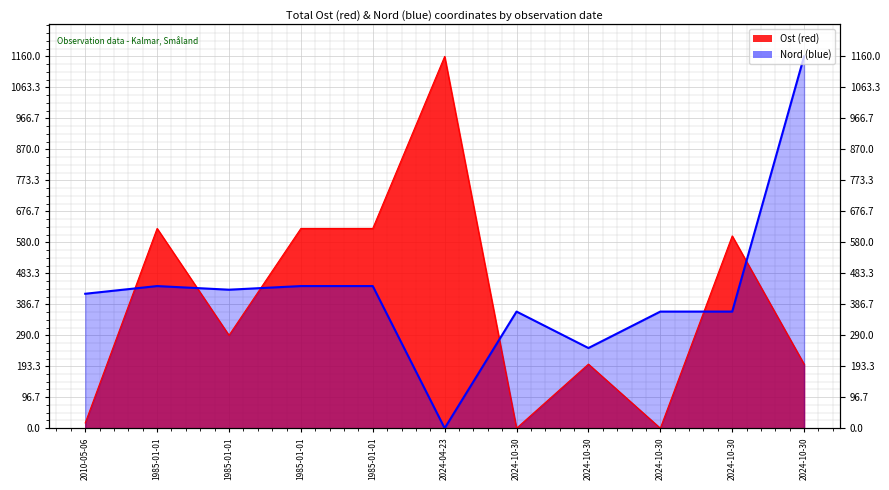

Reading left to right, transcribe all the data shown in this chart.

Ost: 2010-05-06=16.6	1985-01-01=623.3	1985-01-01=290.0	1985-01-01=623.3	1985-01-01=623.3	2024-04-23=1160.0	2024-10-30=0.0	2024-10-30=200.0	2024-10-30=0.0	2024-10-30=600.0	2024-10-30=200.0
Nord: 2010-05-06=419.5	1985-01-01=443.5	1985-01-01=432.2	1985-01-01=443.5	1985-01-01=443.5	2024-04-23=0.0	2024-10-30=363.9	2024-10-30=250.2	2024-10-30=363.9	2024-10-30=363.9	2024-10-30=1160.0